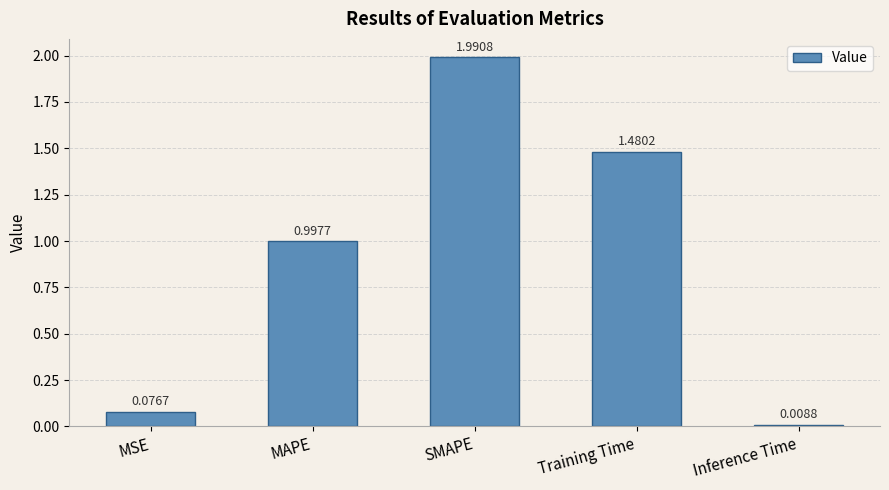

At which label is the value closest to 0?

Inference Time